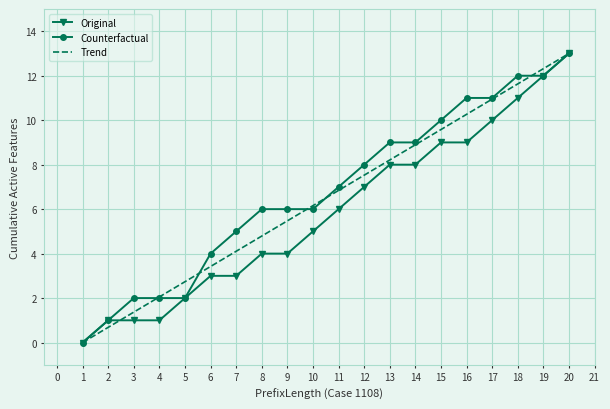

What is the total value across all series at 19?

36.3